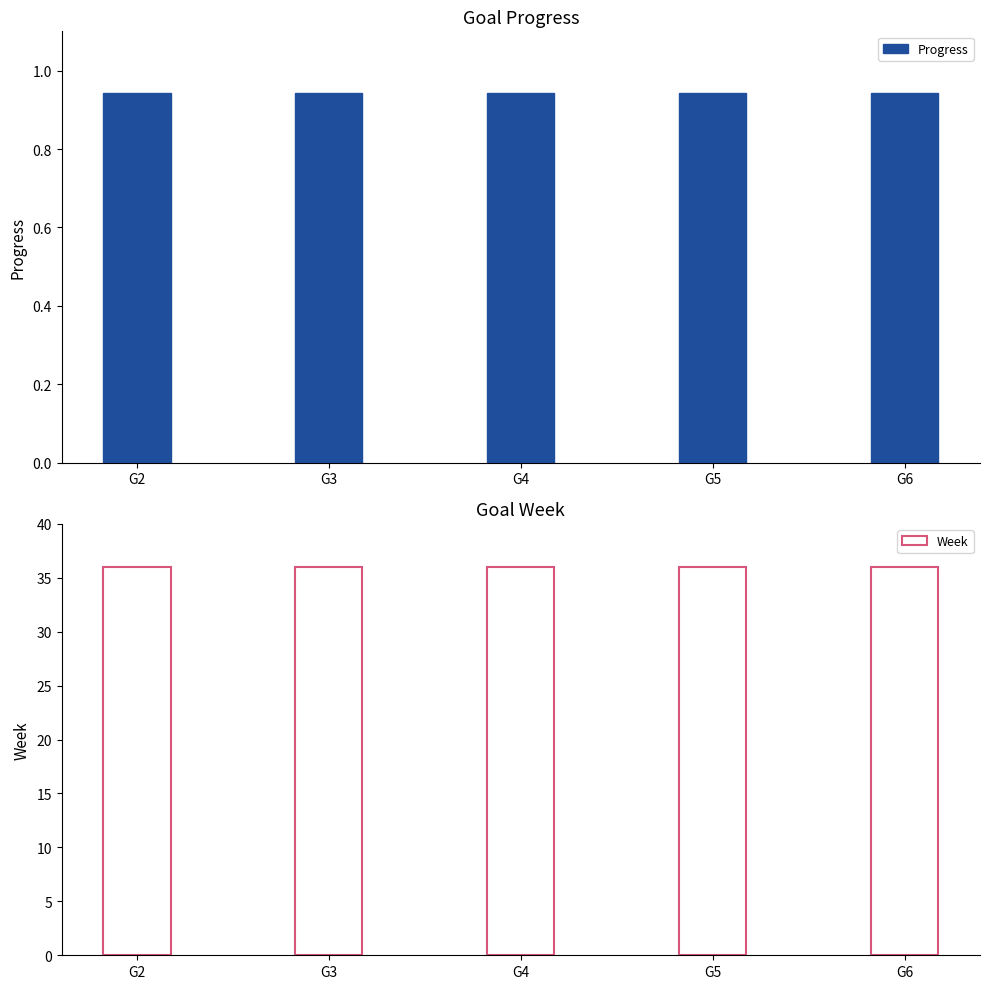

Reading left to right, extract all data points from this chart.

Progress: 0.9	0.9	0.9	0.9	0.9
Week: 36.0	36.0	36.0	36.0	36.0